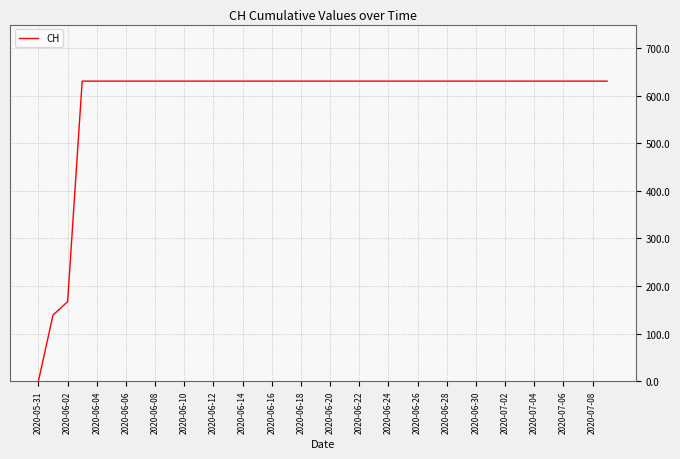

What is the maximum value shown in the chart?

631